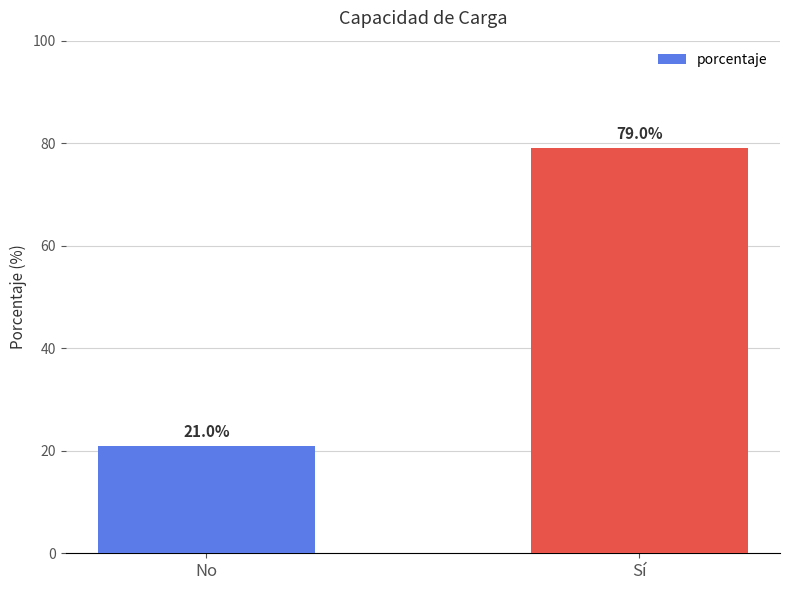

How many categories are shown in the chart?

2